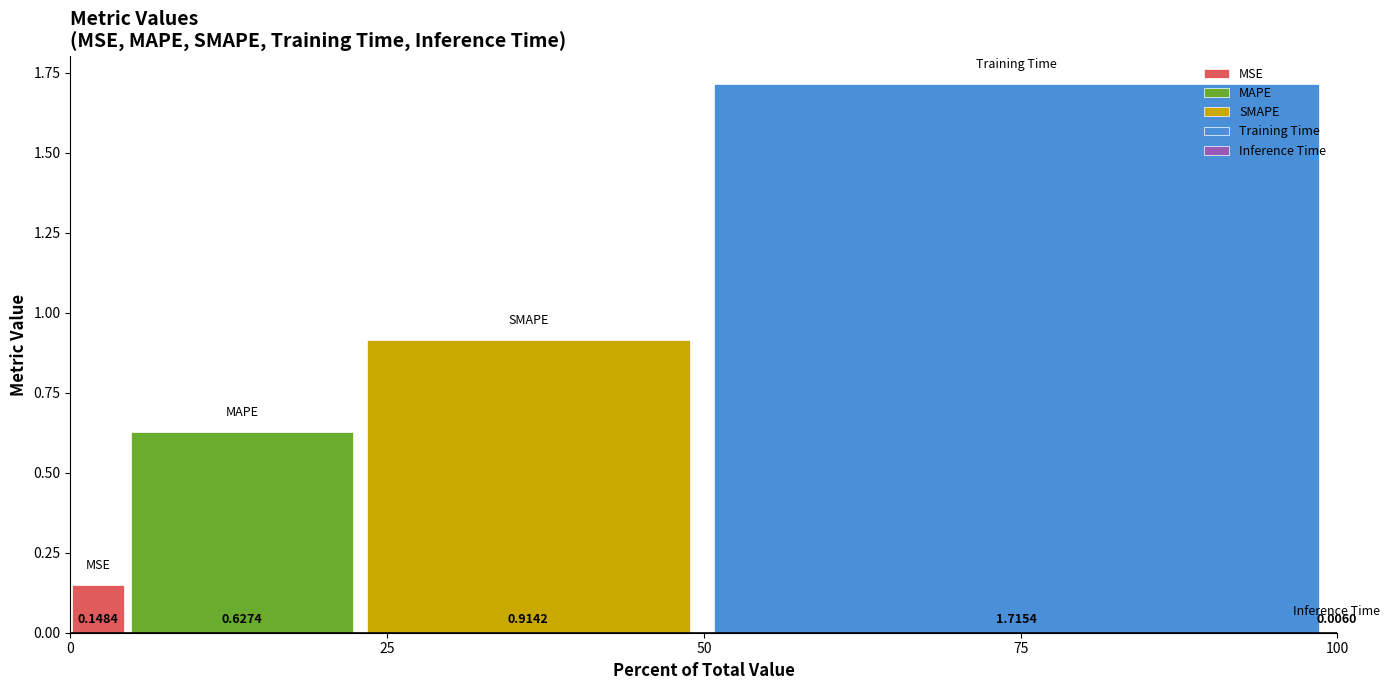

How many series are shown in this chart?

5